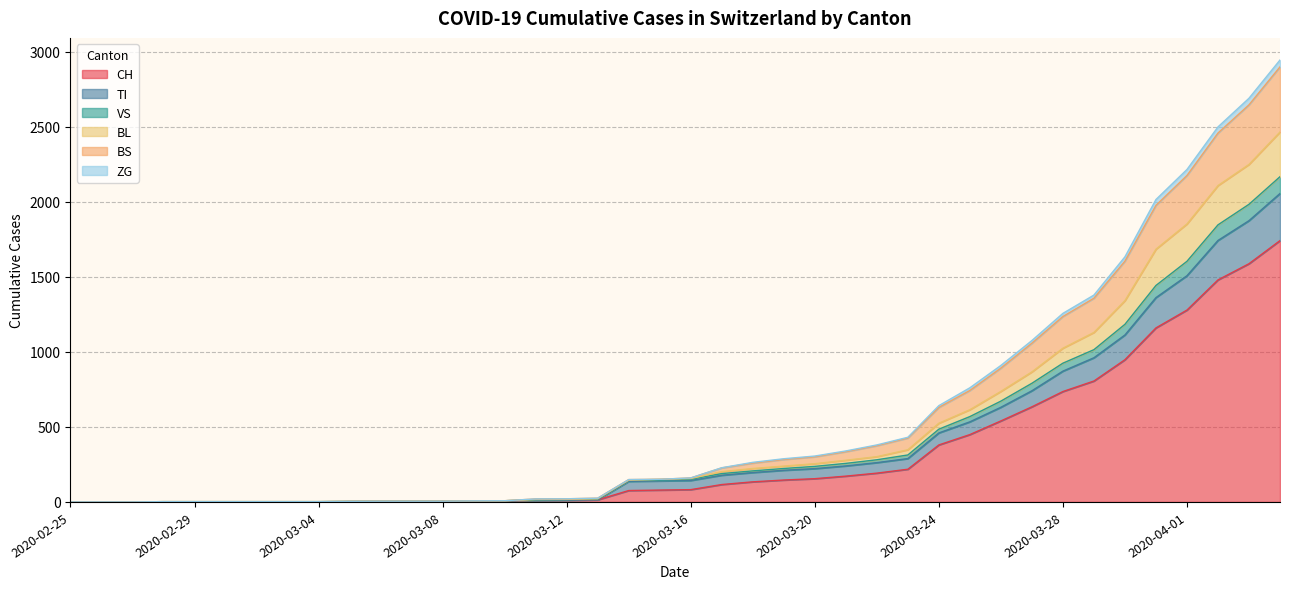

True or false: TI has a value of 0 at 2020-03-04.

True